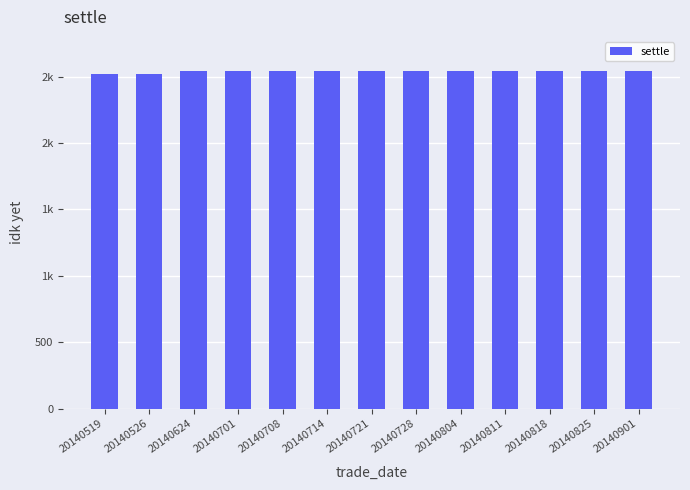

What is the sum of all values?

32976